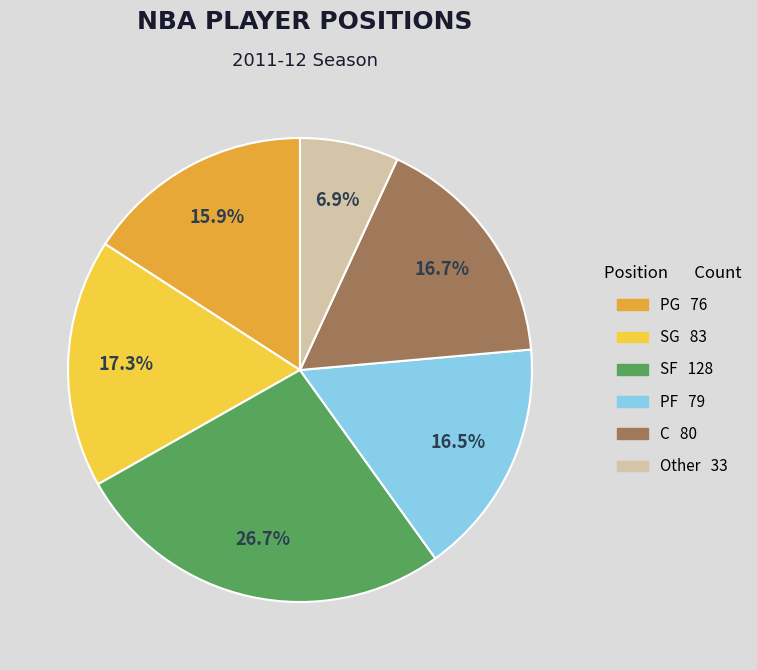

Combined, what portion of the pie is C and PG?

32.6%